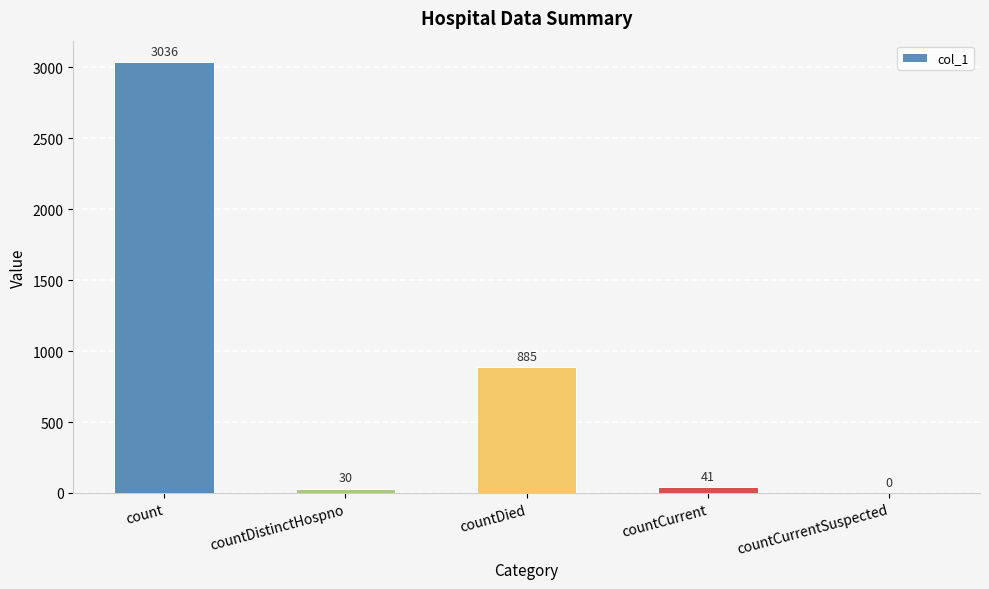

What is the sum of the values at countCurrentSuspected and count?

3036